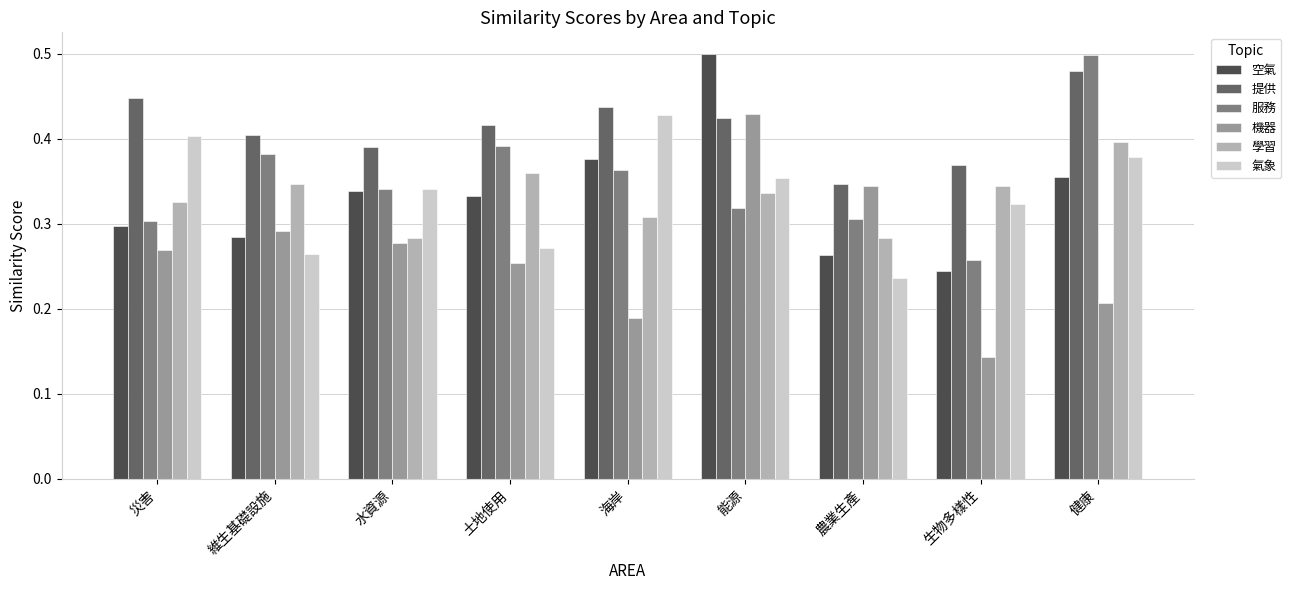

Which series has the largest range (max minus min)?

機器